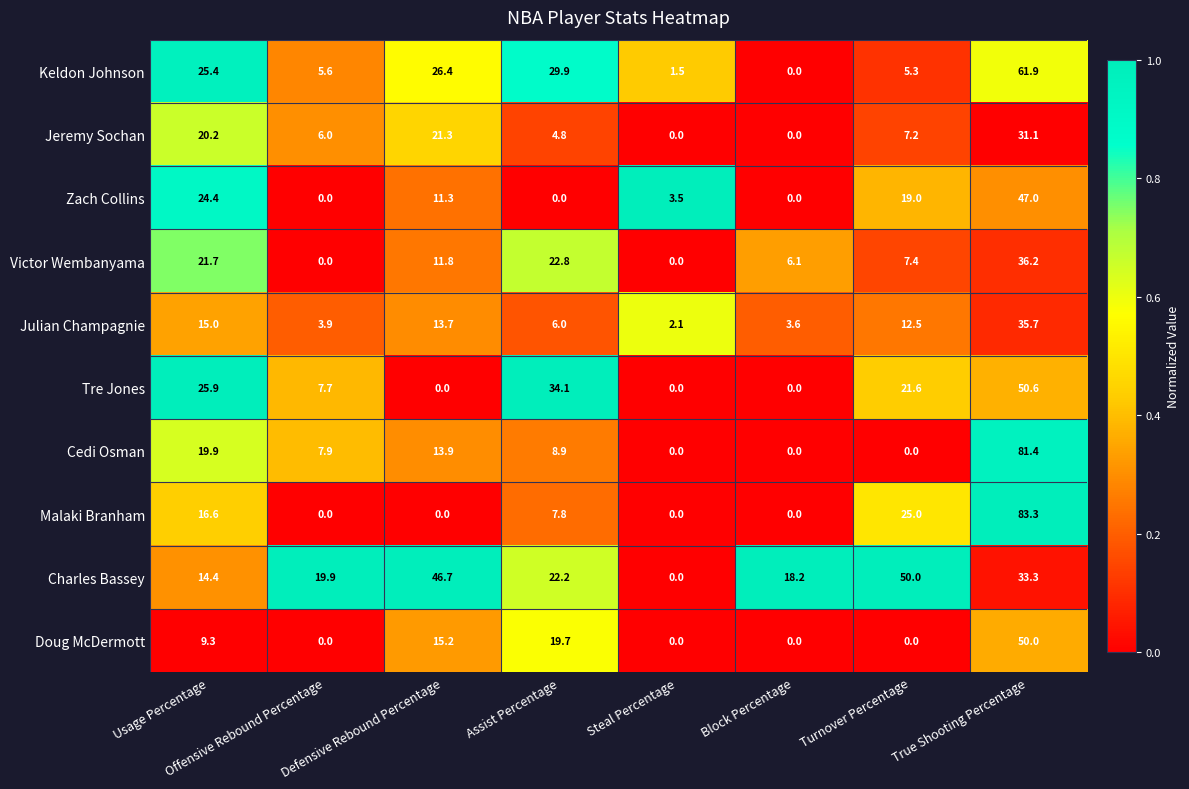

Is it true that Charles Bassey equals 0.1 at Usage Percentage?

False